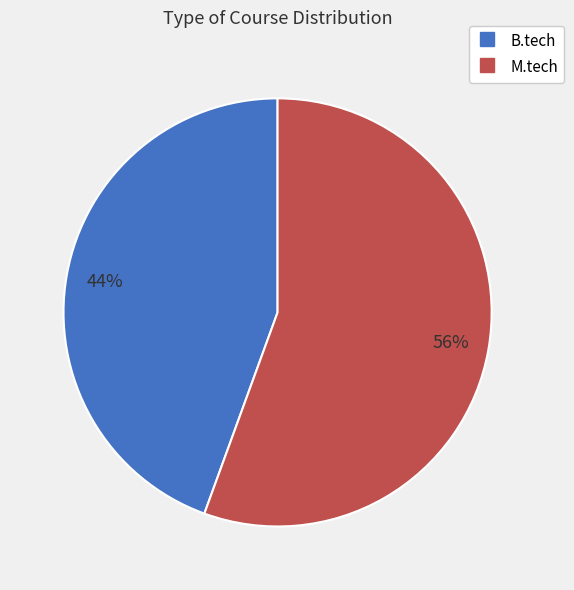

What percentage is the B.tech slice, to the nearest percent?

44%